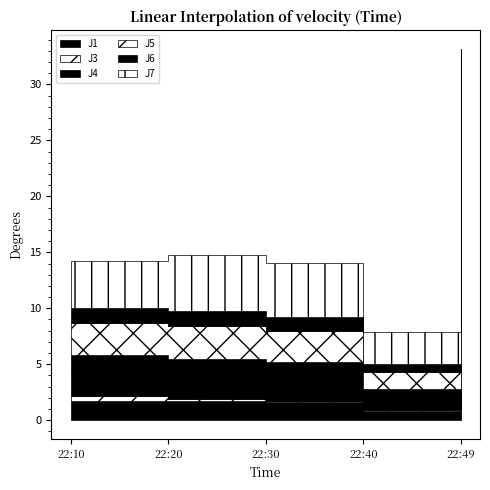

In J4, how many points are lower than both neighbors (excluding endpoints)?

1